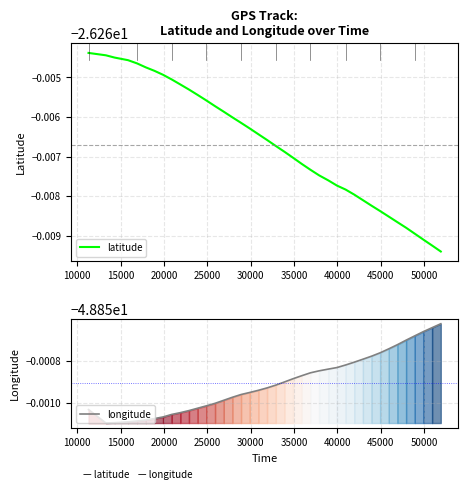

What is the spread (max minus min) of values at 30000?

22.6